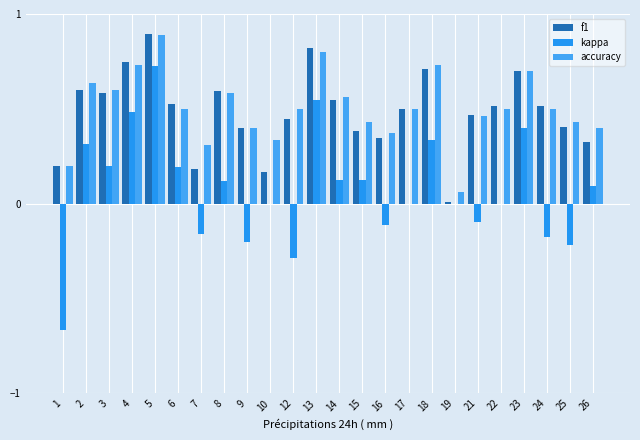

What are all the series names shown in the legend?

f1, kappa, accuracy